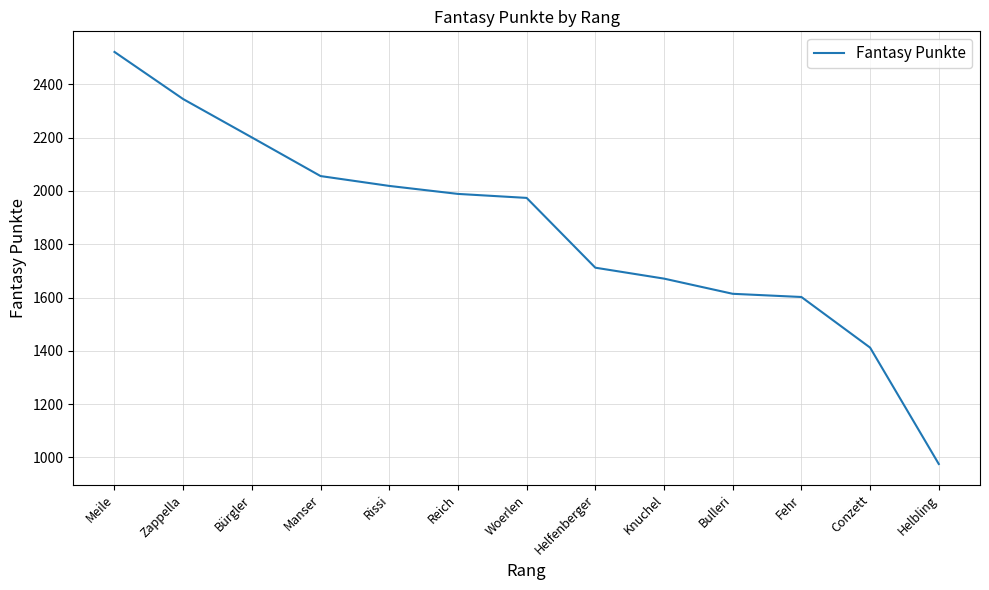

Does the chart display data point markers on the line(s)?

No